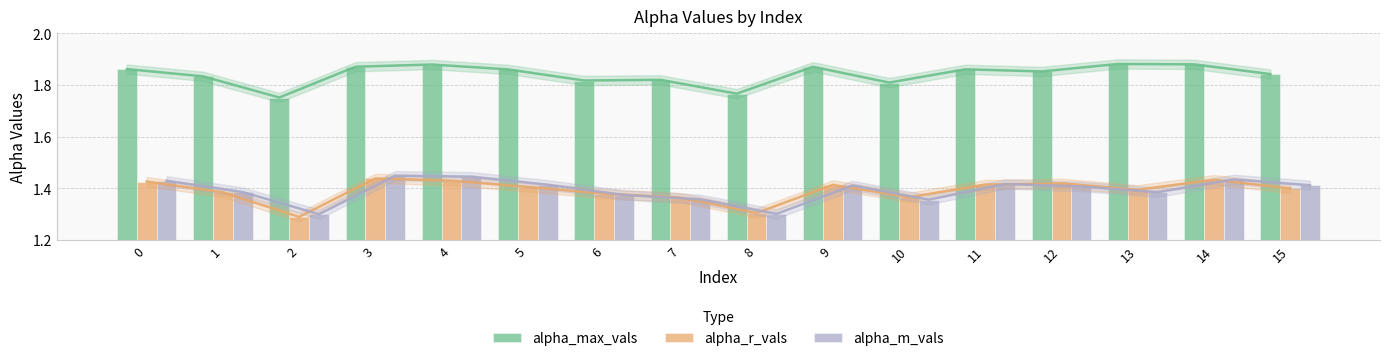

What is the average value of the alpha_max_vals series?

1.8